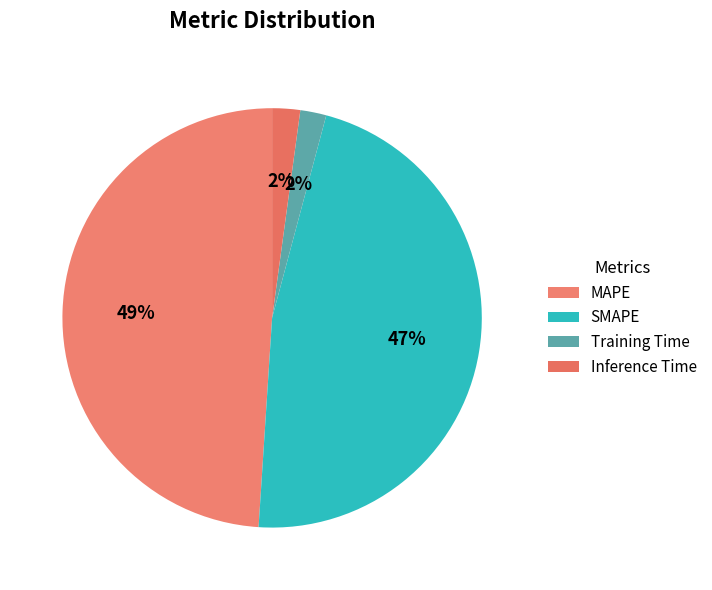

Count the number of slices in the pie.

4